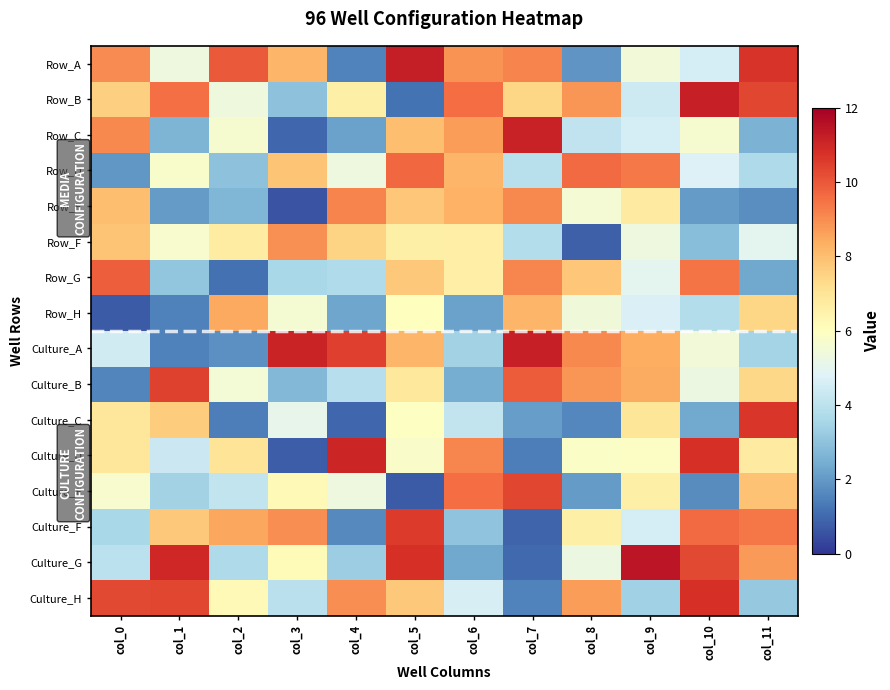

Reading left to right, transcribe all the data shown in this chart.

Row_A: col_0=9.0	col_1=5.3	col_2=9.9	col_3=8.2	col_4=1.5	col_5=11.2	col_6=8.9	col_7=9.1	col_8=1.9	col_9=5.5	col_10=4.6	col_11=10.7
Row_B: col_0=7.6	col_1=9.6	col_2=5.4	col_3=3.0	col_4=6.6	col_5=1.2	col_6=9.6	col_7=7.4	col_8=8.8	col_9=4.4	col_10=11.2	col_11=10.3
Row_C: col_0=9.1	col_1=2.6	col_2=5.6	col_3=1.0	col_4=2.2	col_5=8.0	col_6=8.7	col_7=11.1	col_8=4.1	col_9=4.6	col_10=5.7	col_11=2.6
Row_D: col_0=1.9	col_1=5.7	col_2=3.0	col_3=7.9	col_4=5.3	col_5=9.7	col_6=8.2	col_7=3.9	col_8=9.7	col_9=9.4	col_10=4.8	col_11=3.7
Row_E: col_0=8.0	col_1=2.0	col_2=2.7	col_3=0.6	col_4=9.2	col_5=7.8	col_6=8.3	col_7=9.1	col_8=5.5	col_9=6.8	col_10=2.0	col_11=1.8
Row_F: col_0=7.9	col_1=5.7	col_2=6.7	col_3=8.9	col_4=7.5	col_5=6.6	col_6=6.7	col_7=3.8	col_8=0.8	col_9=5.3	col_10=2.9	col_11=5.0
Row_G: col_0=9.9	col_1=3.1	col_2=1.1	col_3=3.6	col_4=3.7	col_5=7.8	col_6=6.6	col_7=9.1	col_8=7.8	col_9=5.0	col_10=9.5	col_11=2.3
Row_H: col_0=0.7	col_1=1.5	col_2=8.4	col_3=5.6	col_4=2.3	col_5=6.0	col_6=2.2	col_7=8.2	col_8=5.4	col_9=4.7	col_10=3.8	col_11=7.4
Culture_A: col_0=4.5	col_1=1.5	col_2=1.8	col_3=11.1	col_4=10.5	col_5=8.2	col_6=3.4	col_7=11.2	col_8=9.1	col_9=8.4	col_10=5.4	col_11=3.5
Culture_B: col_0=1.6	col_1=10.4	col_2=5.5	col_3=2.7	col_4=3.9	col_5=6.9	col_6=2.4	col_7=9.9	col_8=8.8	col_9=8.4	col_10=5.3	col_11=7.4
Culture_C: col_0=6.9	col_1=7.6	col_2=1.4	col_3=5.1	col_4=1.0	col_5=5.9	col_6=4.1	col_7=2.1	col_8=1.6	col_9=7.0	col_10=2.4	col_11=10.7
Culture_D: col_0=6.9	col_1=4.3	col_2=7.0	col_3=0.8	col_4=11.0	col_5=5.8	col_6=9.1	col_7=1.4	col_8=5.9	col_9=5.9	col_10=10.8	col_11=6.8
Culture_E: col_0=5.7	col_1=3.4	col_2=4.1	col_3=6.2	col_4=5.3	col_5=0.7	col_6=9.6	col_7=10.4	col_8=2.0	col_9=6.6	col_10=1.7	col_11=7.9
Culture_F: col_0=3.6	col_1=7.8	col_2=8.5	col_3=9.0	col_4=1.7	col_5=10.6	col_6=3.0	col_7=0.9	col_8=6.6	col_9=4.6	col_10=9.6	col_11=9.4
Culture_G: col_0=4.0	col_1=11.0	col_2=3.7	col_3=6.2	col_4=3.3	col_5=10.8	col_6=2.3	col_7=1.0	col_8=5.3	col_9=11.4	col_10=10.3	col_11=8.7
Culture_H: col_0=10.3	col_1=10.3	col_2=6.2	col_3=4.0	col_4=9.0	col_5=7.8	col_6=4.6	col_7=1.5	col_8=8.7	col_9=3.4	col_10=10.8	col_11=3.2